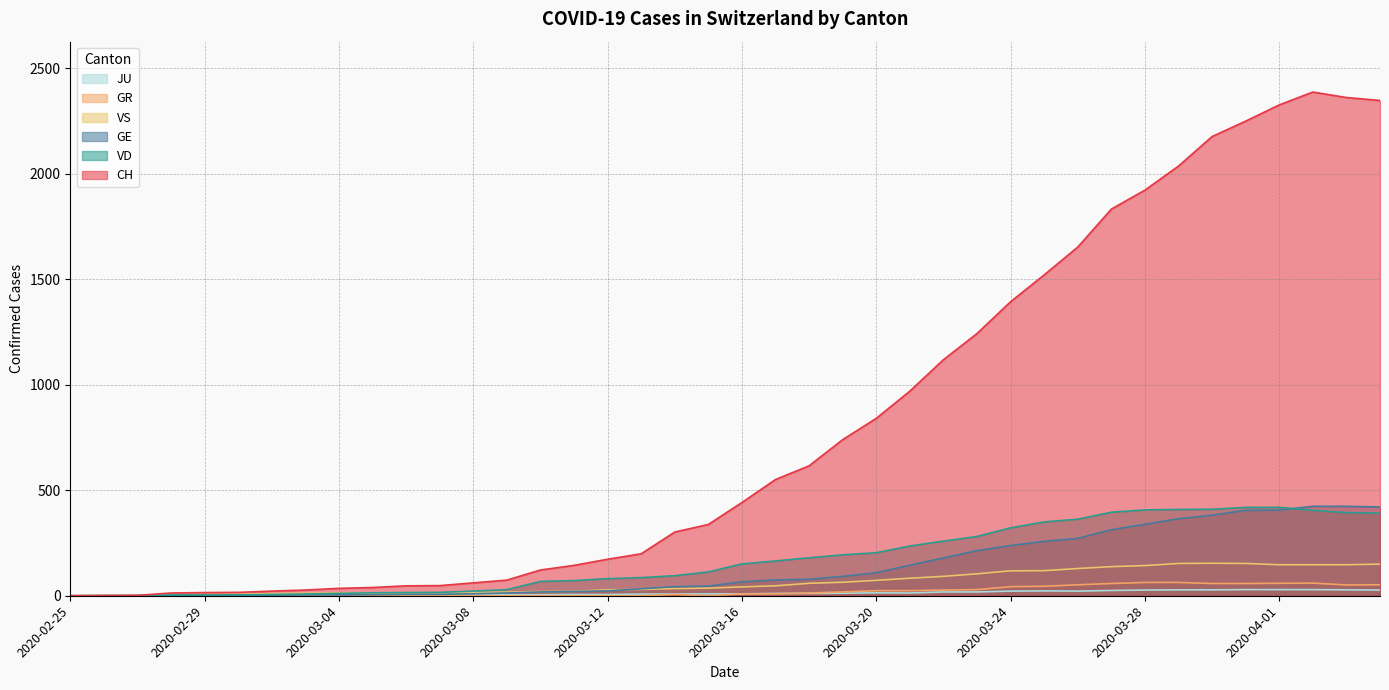

What is the average value of the JU series?

12